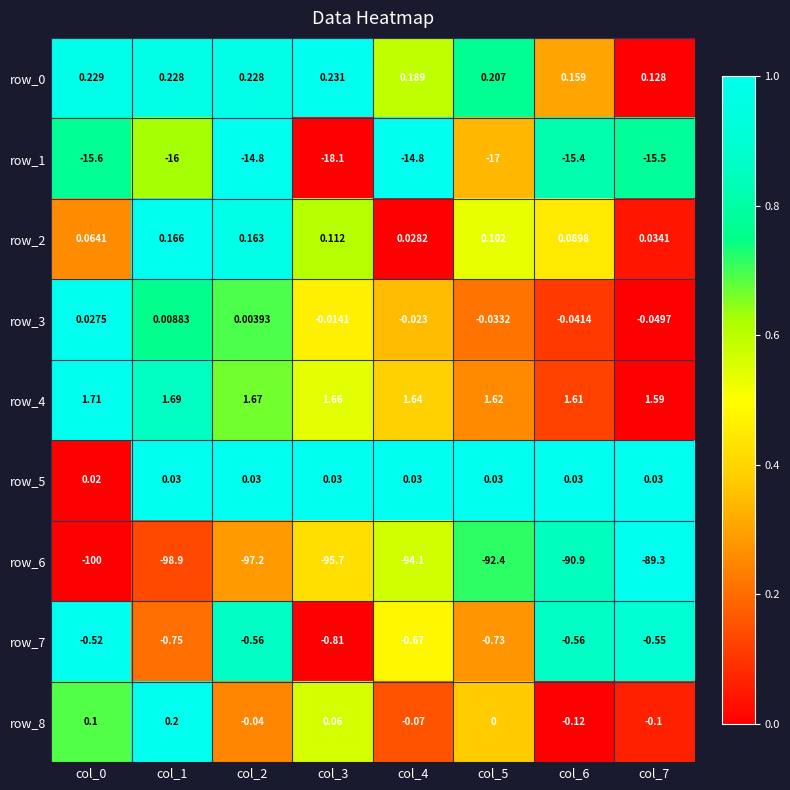

What is the total value across all series at col_2?

-110.5